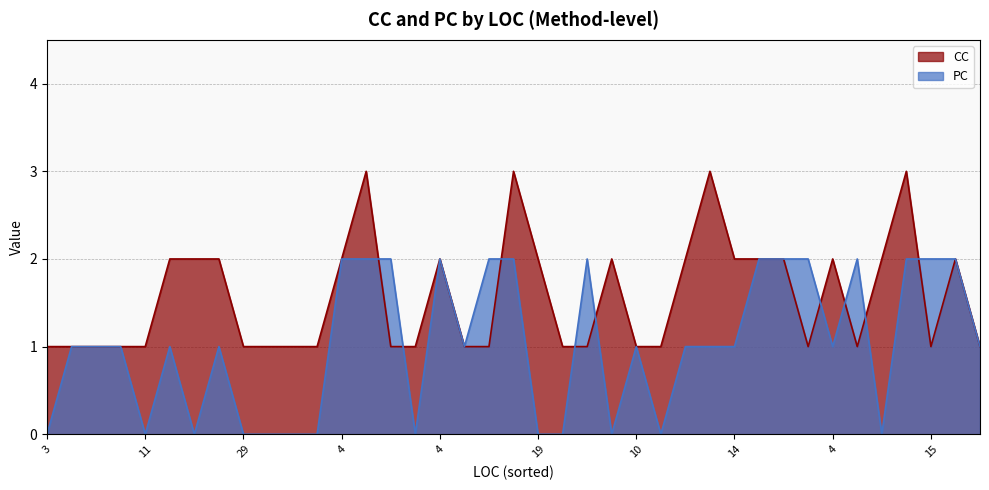

How many interior local peaks does the CC series have?

8